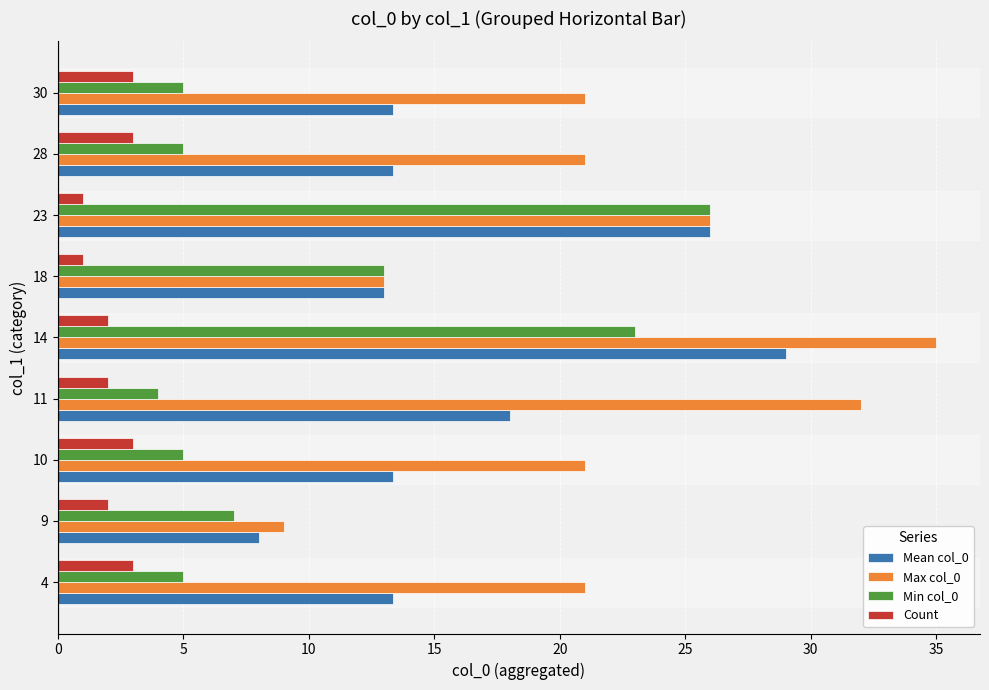

At which label is Min col_0 closest to 15?

18